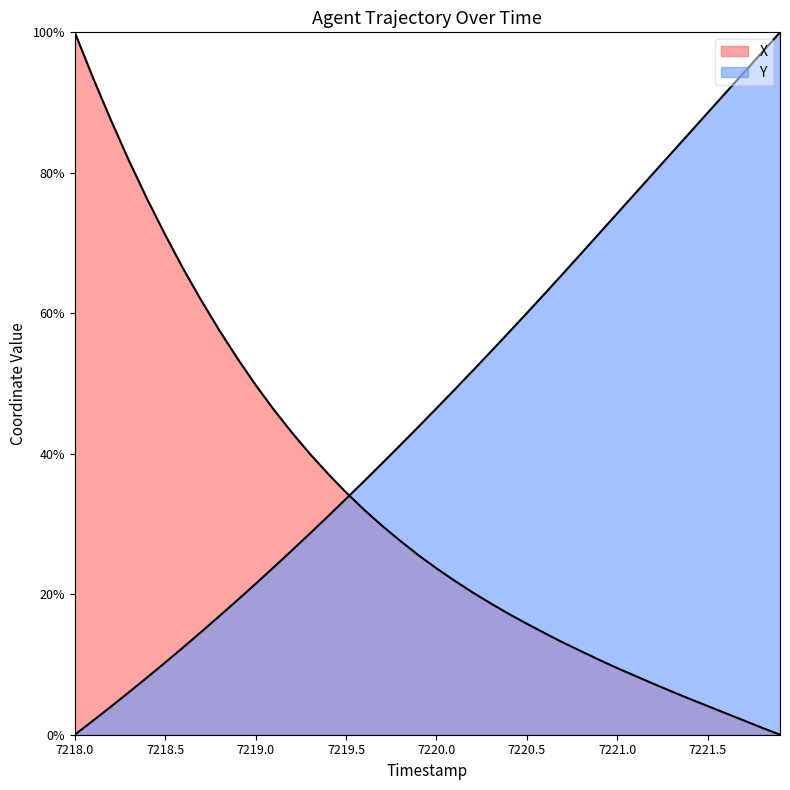

Which series has the largest range (max minus min)?

X